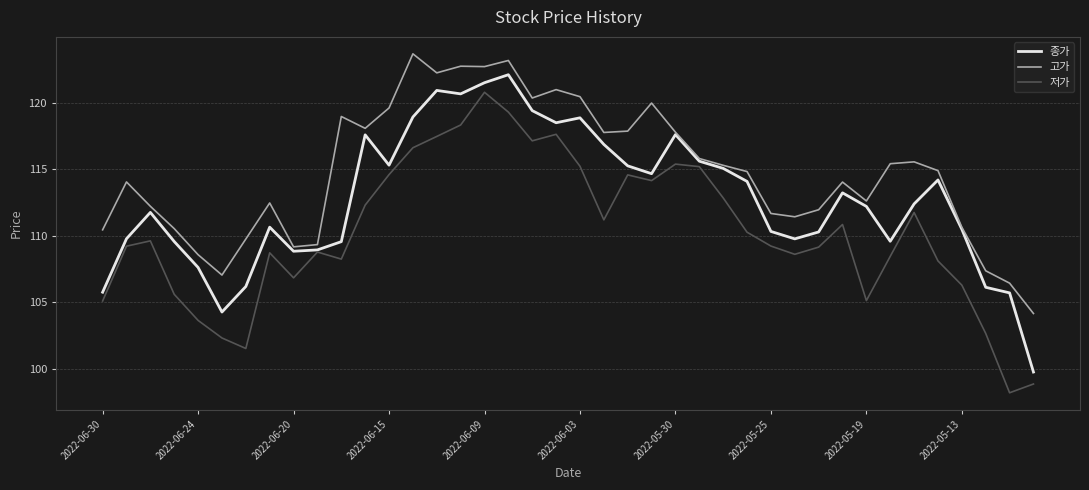

Rank the series by their maximum value, from lowest to highest.

저가, 종가, 고가